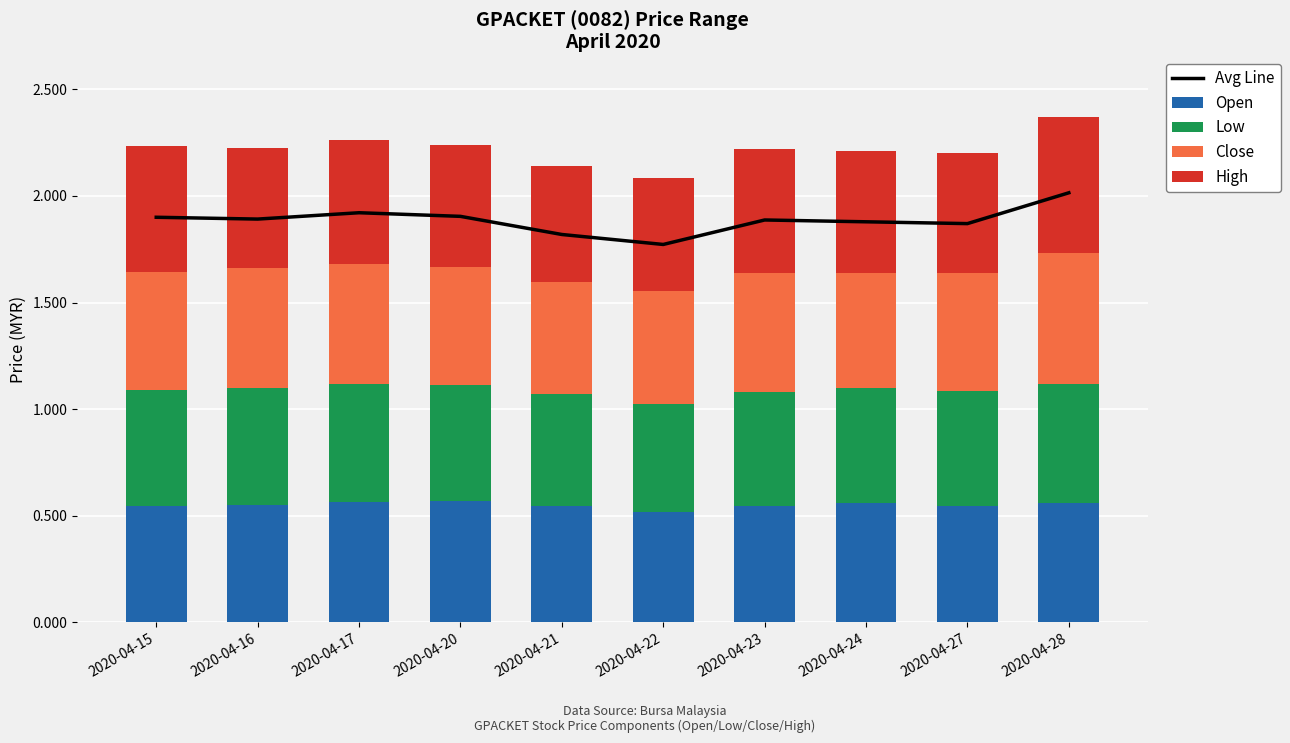

What are all the series names shown in the legend?

Avg Line, Open, Low, Close, High